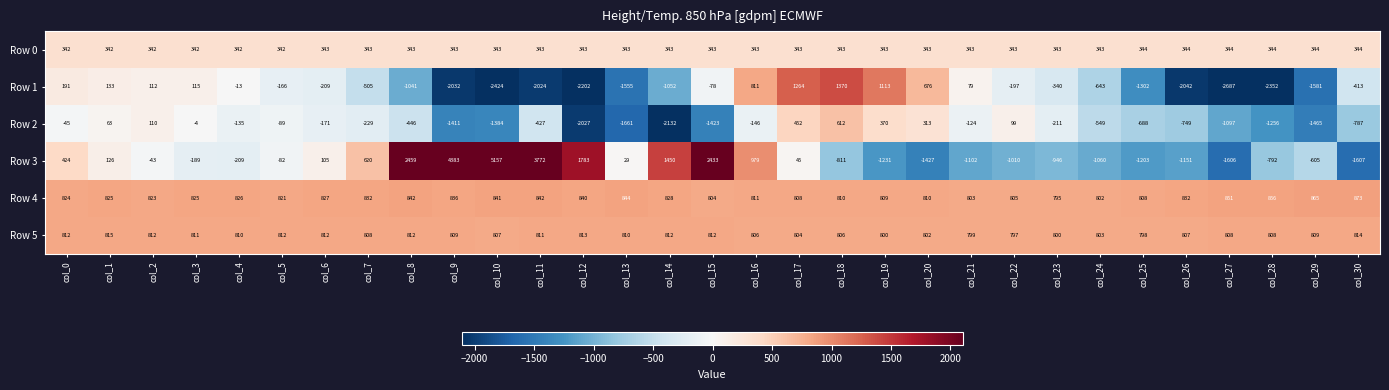

At which label is Row 3 closest to 1775?

col_12